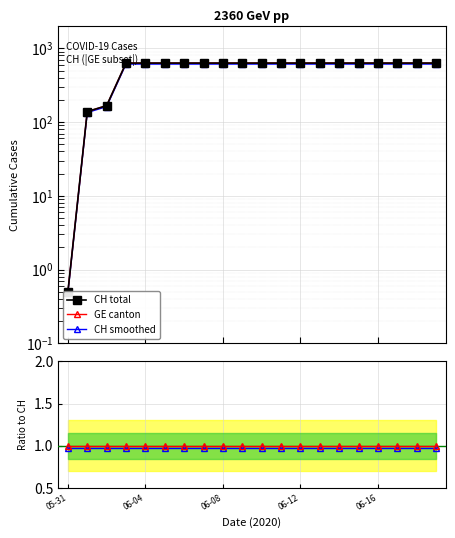

At which category is the sum across all series the highest?

06-12